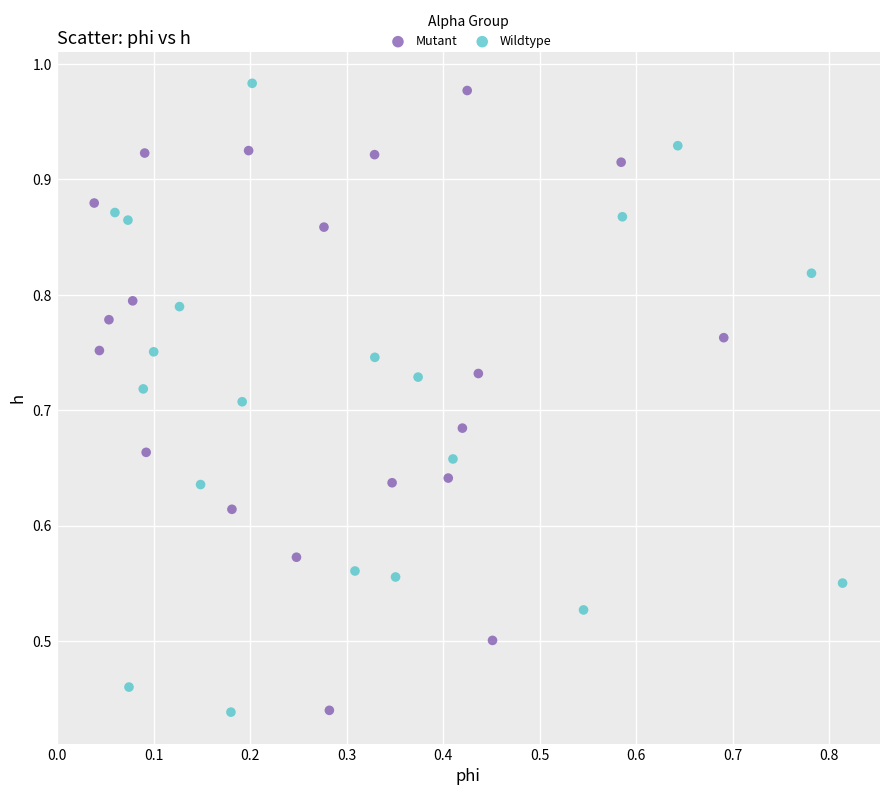

Which series reaches the maximum Y coordinate?

Wildtype